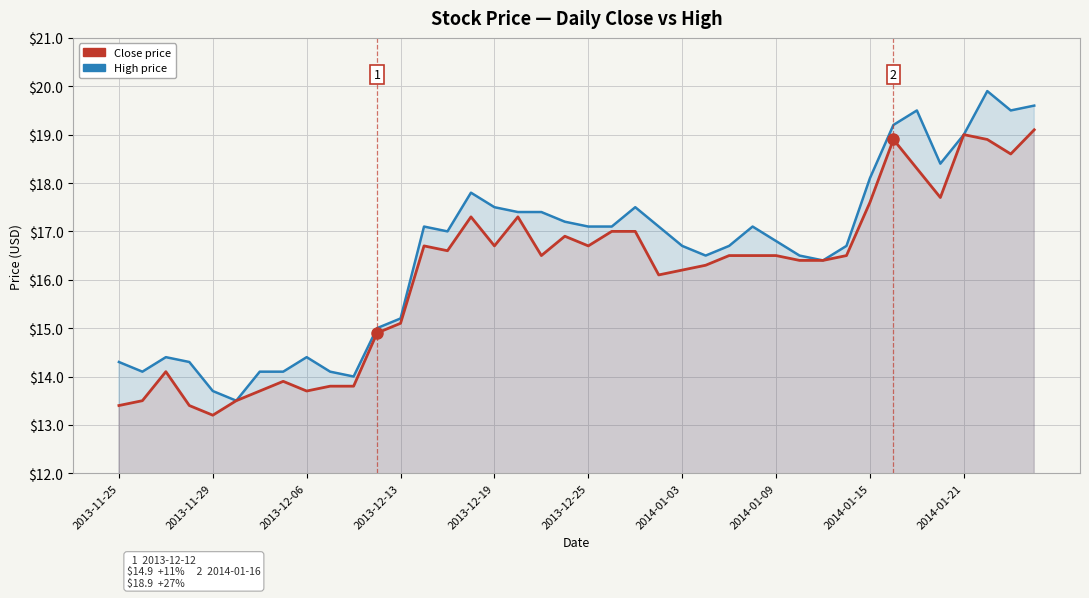

How many lines are shown in the chart?

2